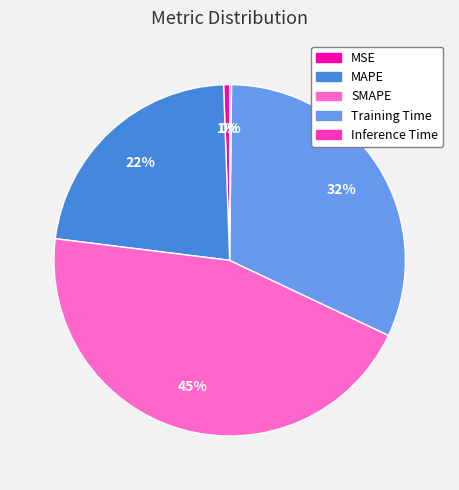

What percentage is the Training Time slice, to the nearest percent?

32%